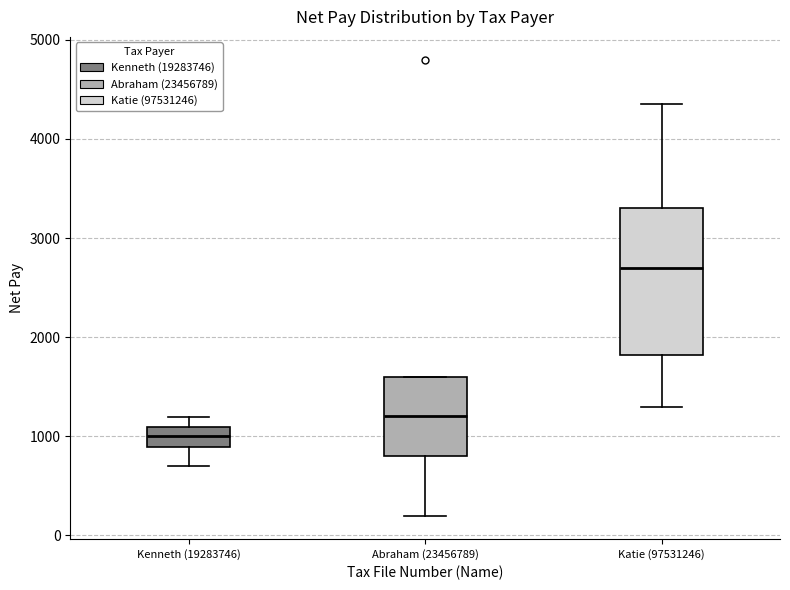

Which box has the highest median line?

Katie (97531246)